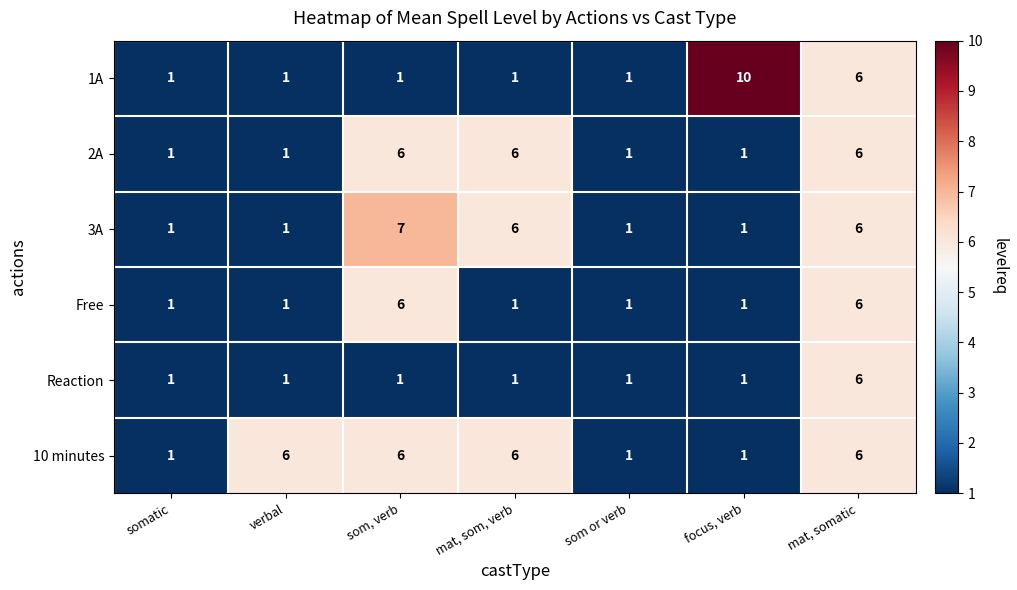

What is the difference between the highest and lowest values at mat, som, verb?

5